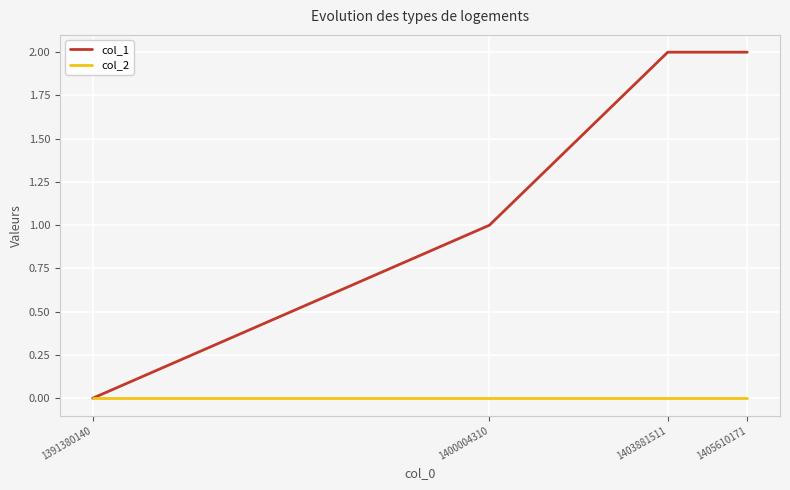

What is the difference between the highest and lowest values at 1405610171?

2